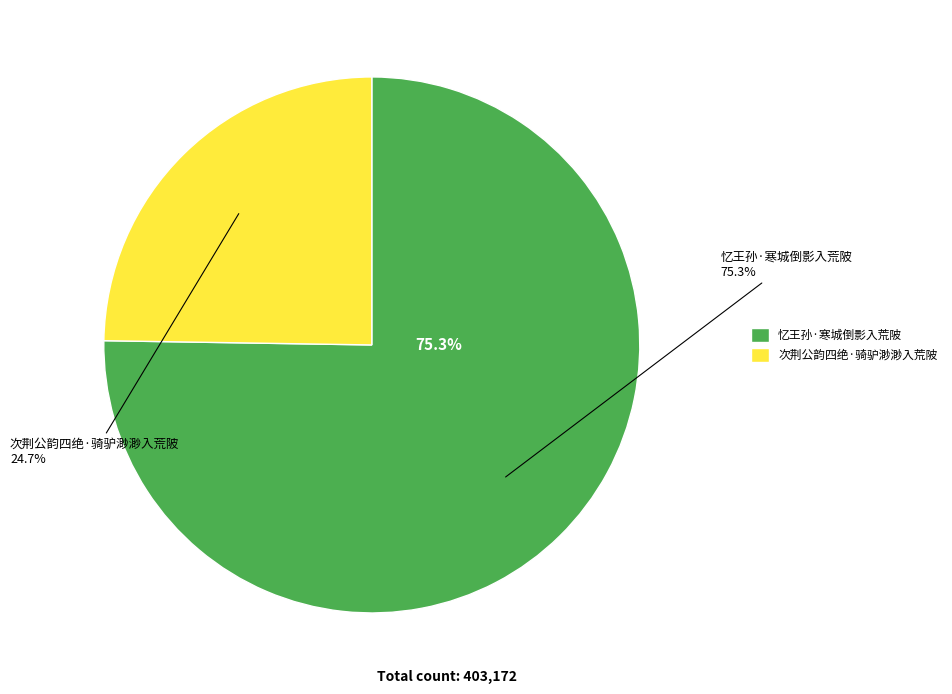

Does any single category account for the majority?

Yes